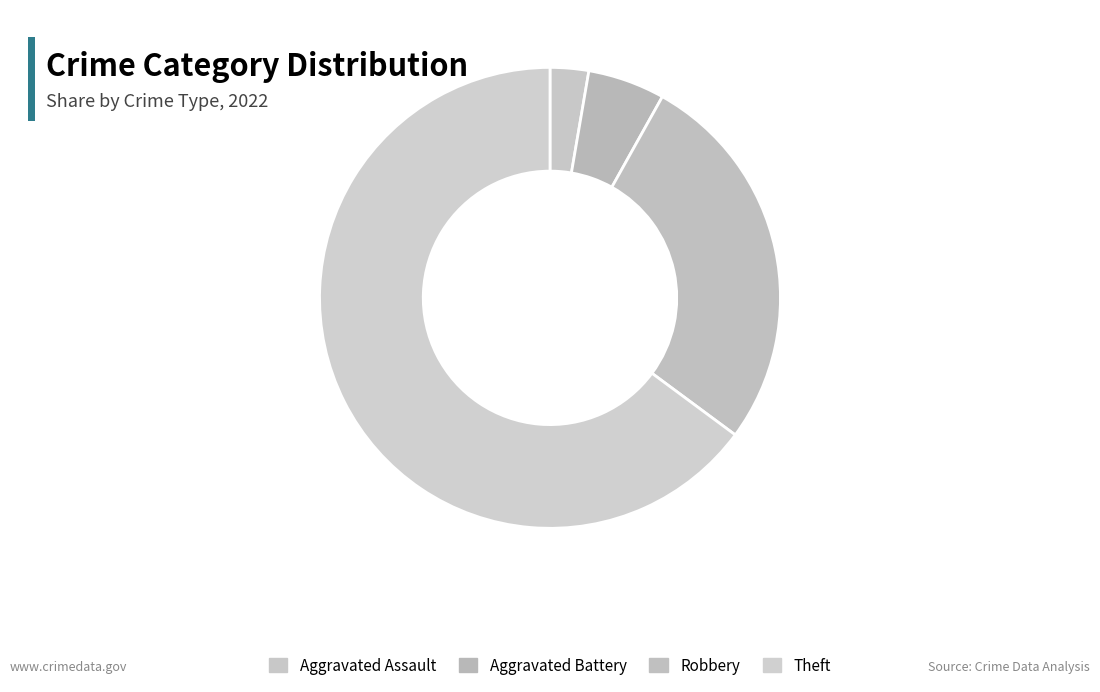

What portion of the pie excludes Robbery?

73.0%